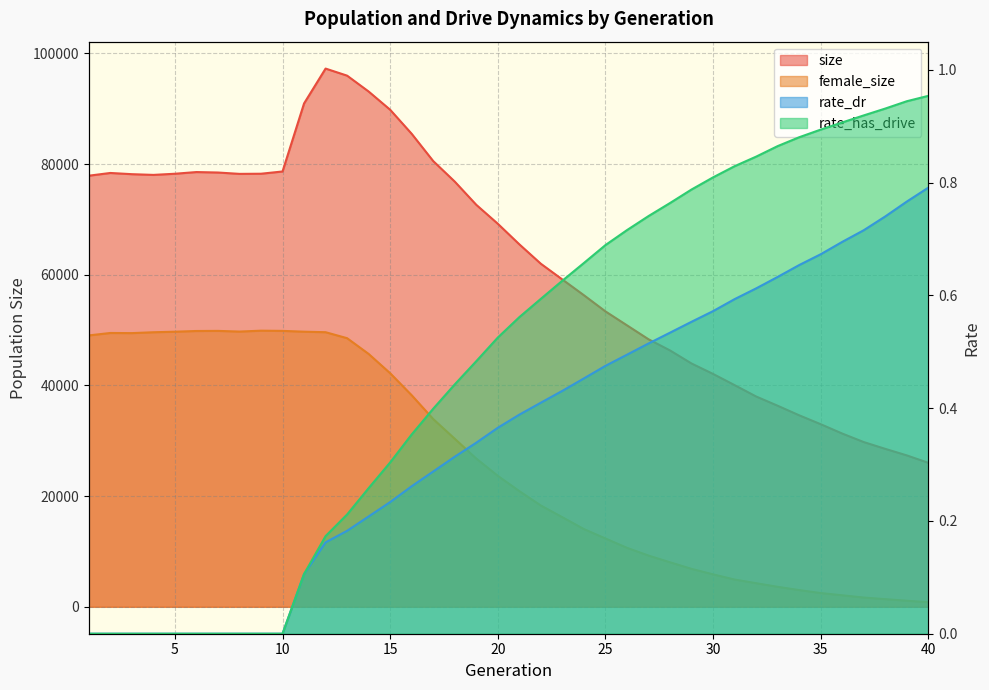

Which category has the highest value in the size series?

12